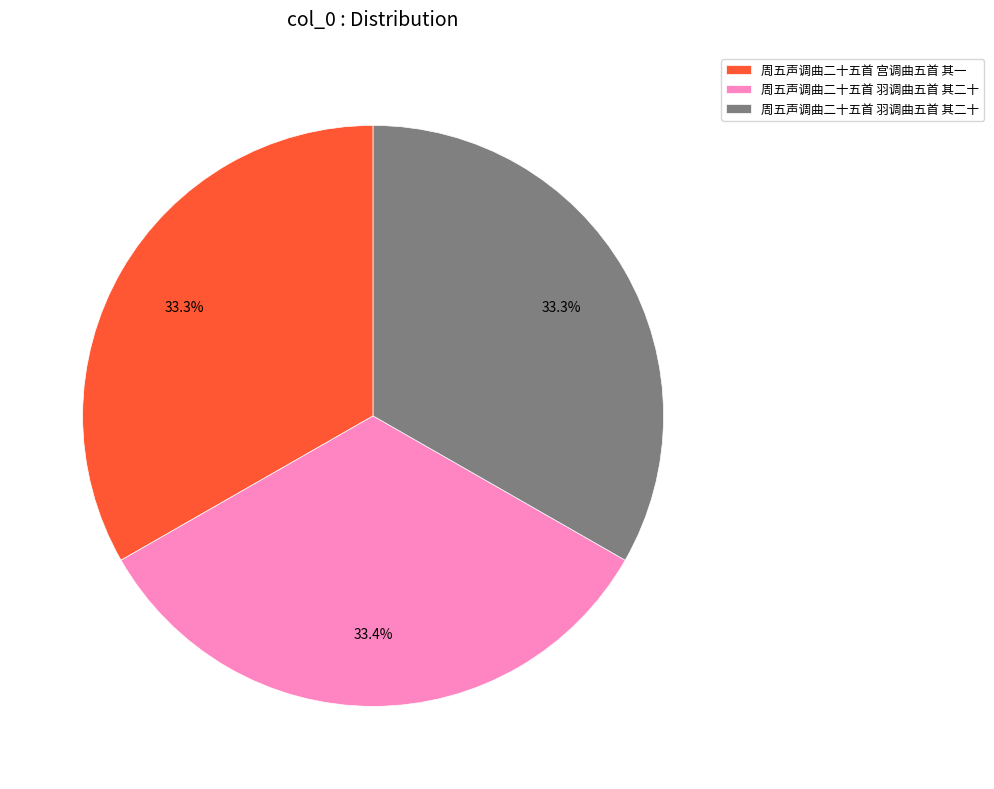

Is there any slice that represents more than half of the pie?

No